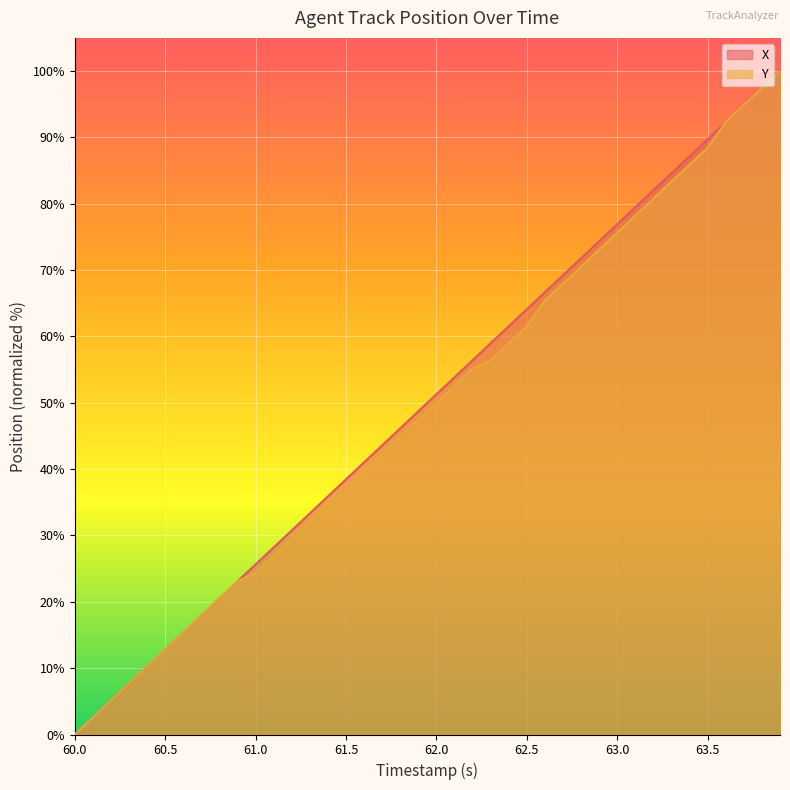

What is the spread (max minus min) of values at 63.5?

1.3